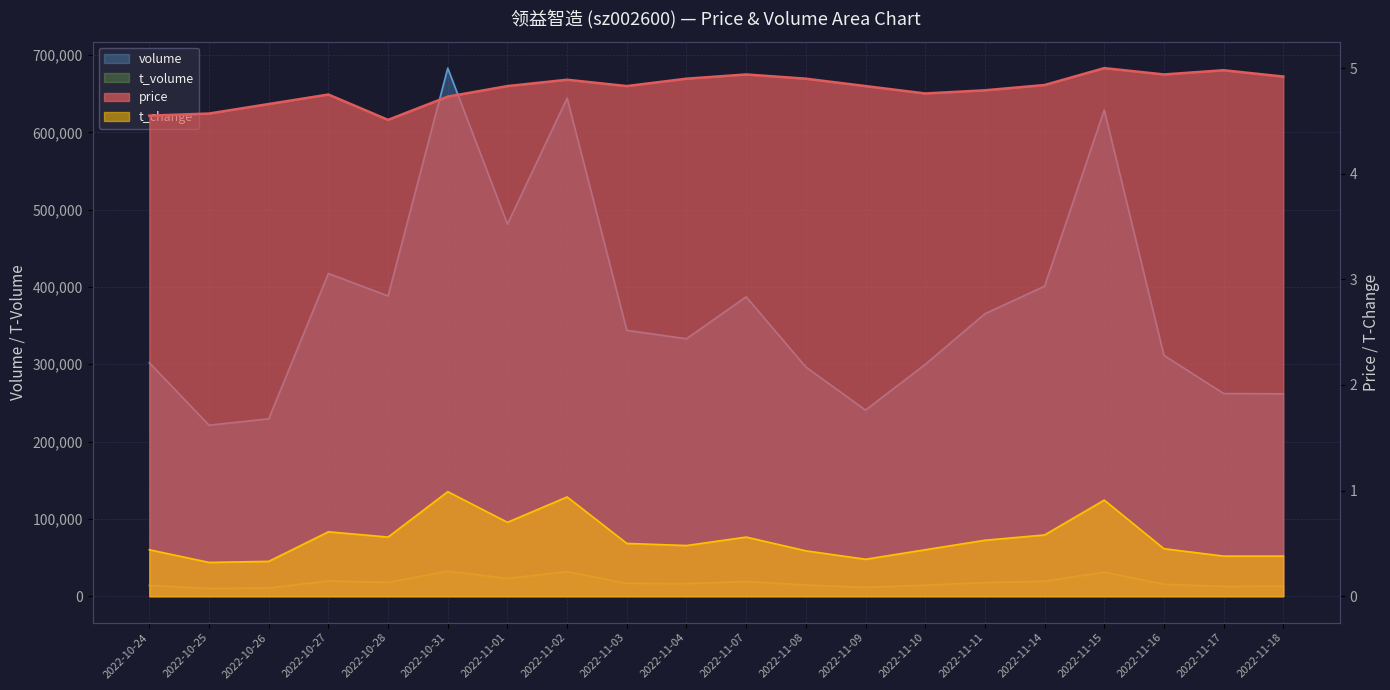

At 2022-11-03, list the series in order from smallest to largest.

t_change, price, t_volume, volume